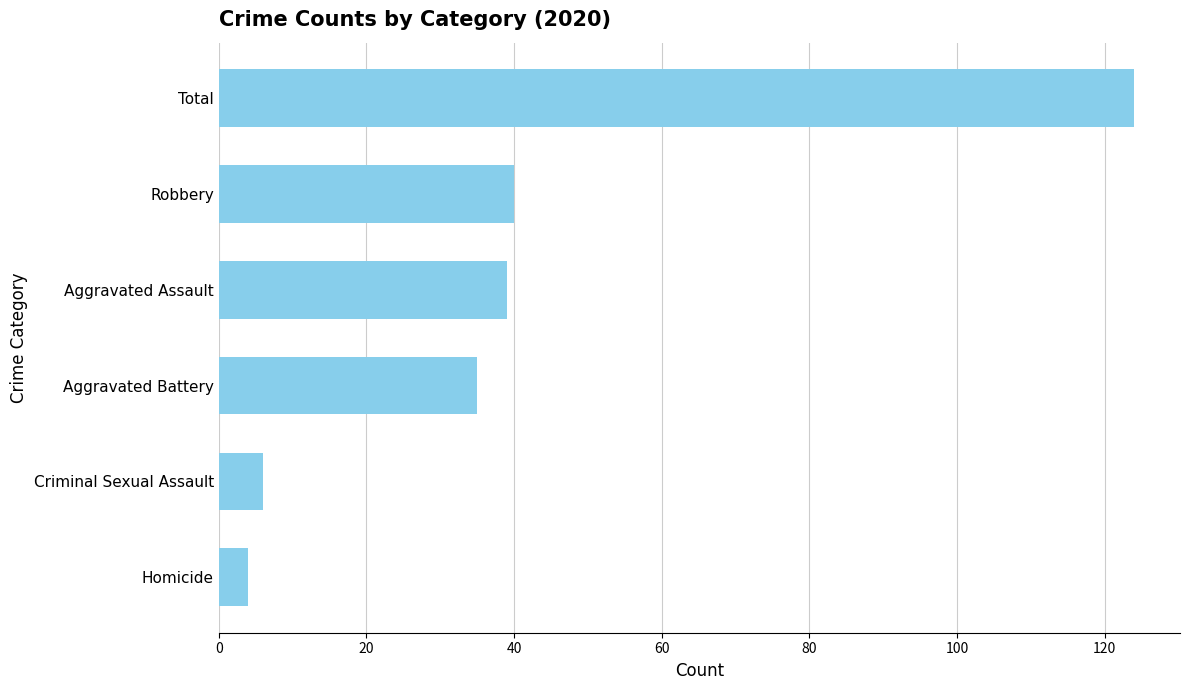

What is the ratio of the value at Aggravated Assault to the value at Aggravated Battery?

1.1